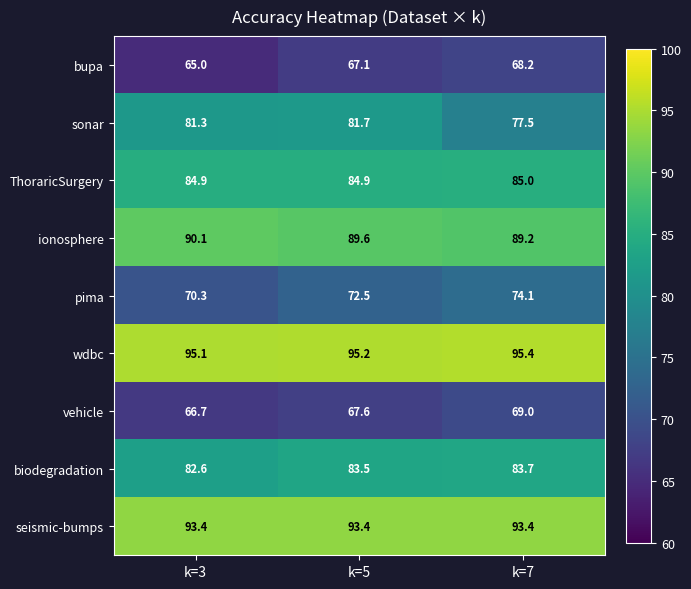

At which label does biodegradation first exceed 83?

k=5